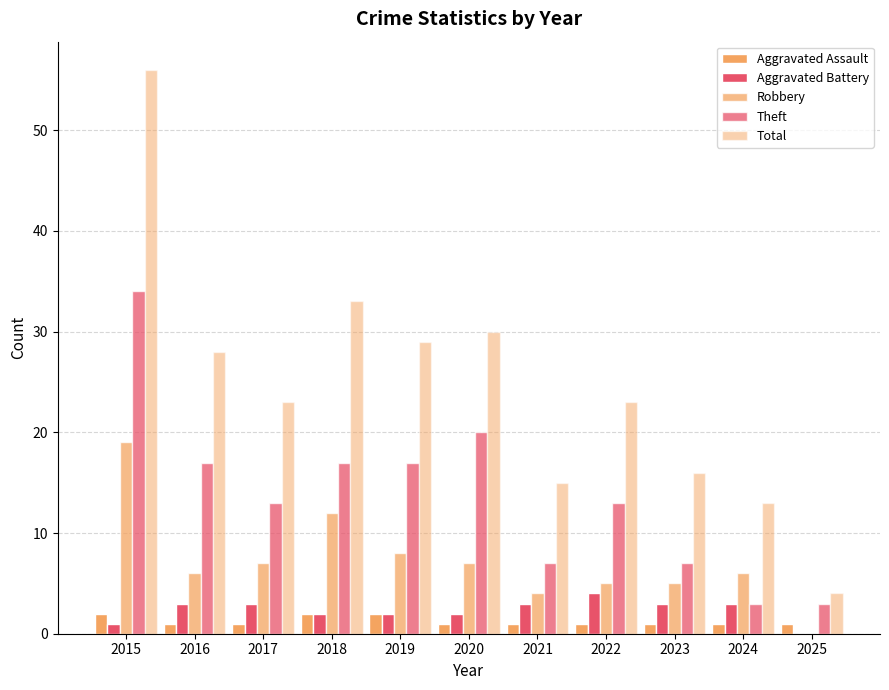

What value does the Aggravated Assault series have at 2025?

1